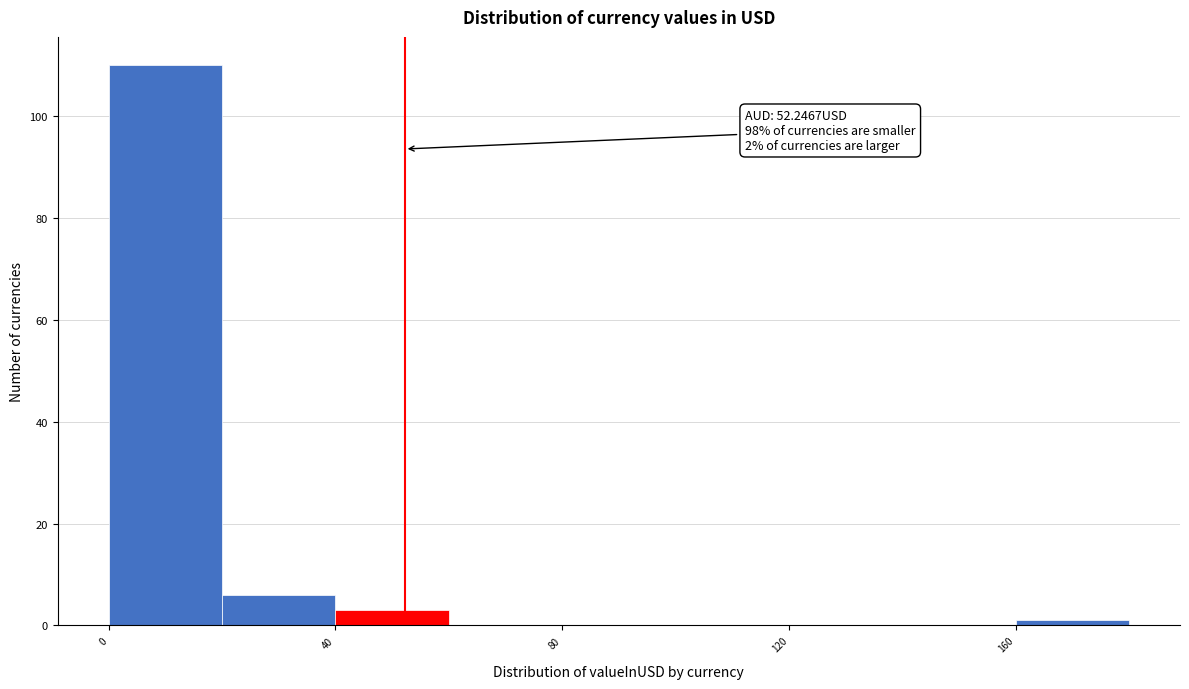

Which range on the x-axis has the tallest bar?

0 to 20